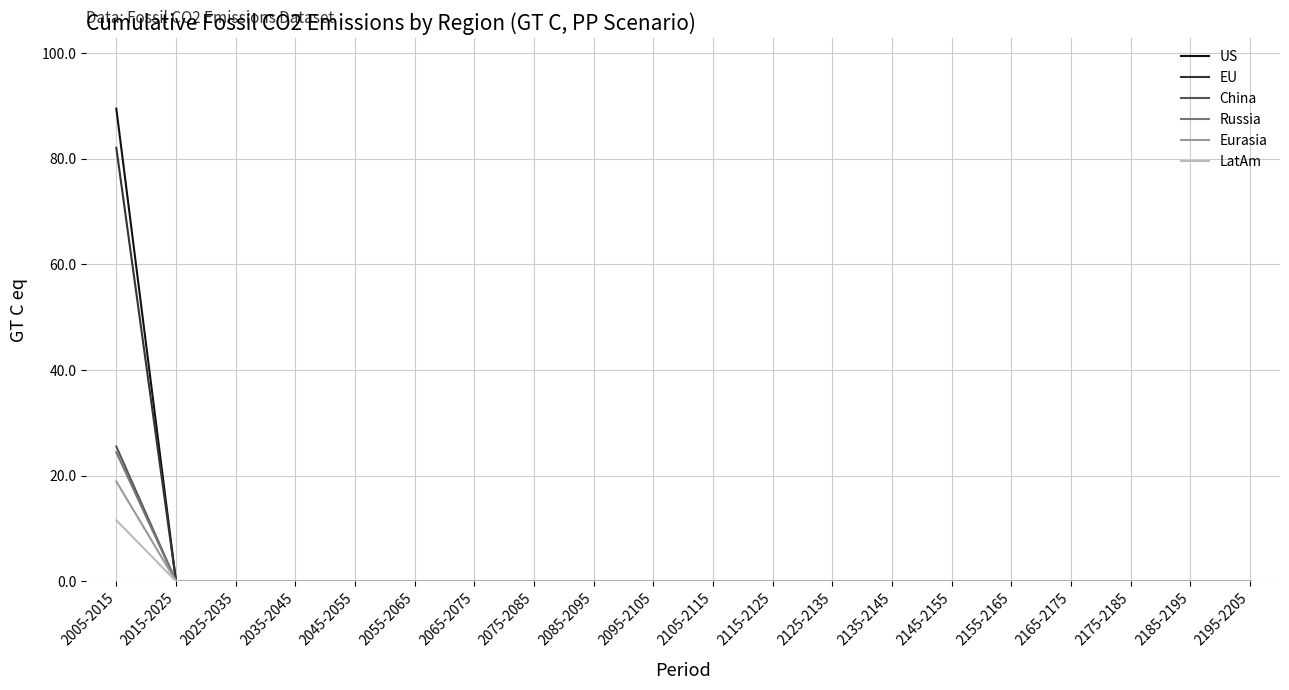

The value of Russia at 2035-2045 is 0.0. True or false?

True